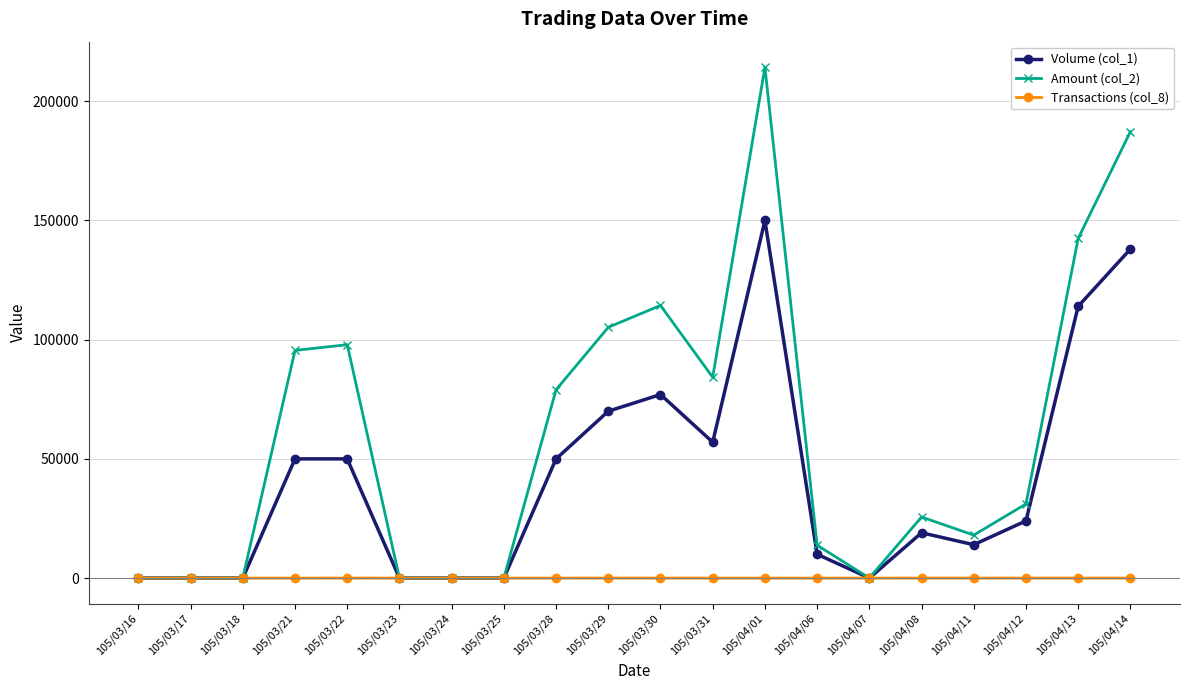

Rank the series by their maximum value, from highest to lowest.

Amount (col_2), Volume (col_1), Transactions (col_8)